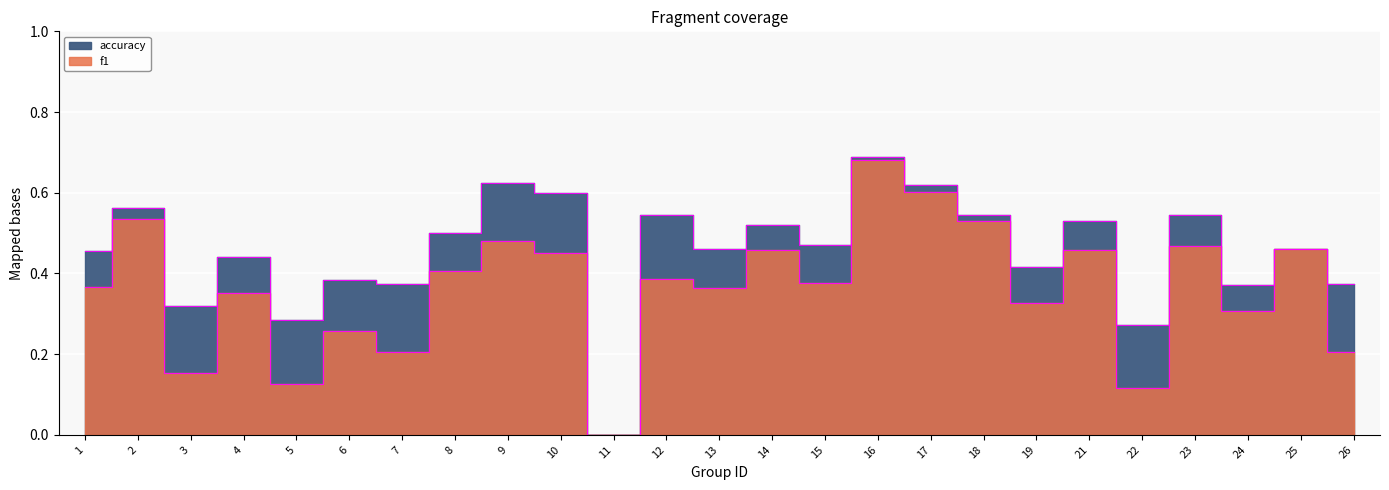

What is the value of the f1 point at the 20th from the left?

0.5